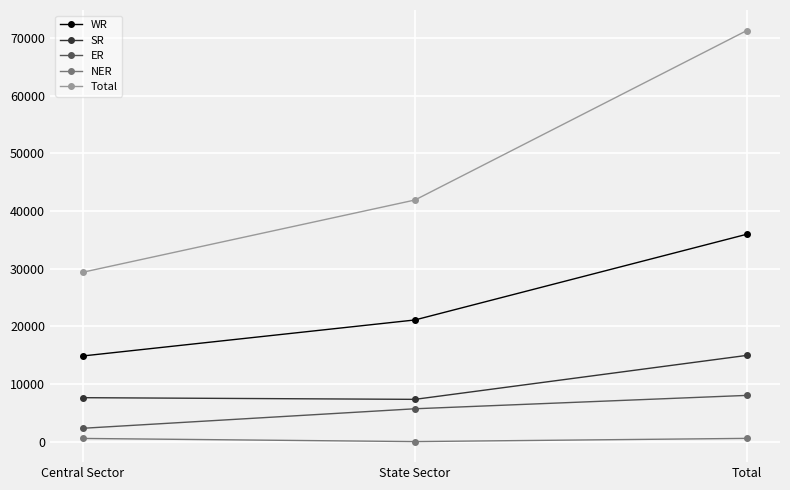

What is the approximate value of SR at Central Sector, to the nearest 10?

7620